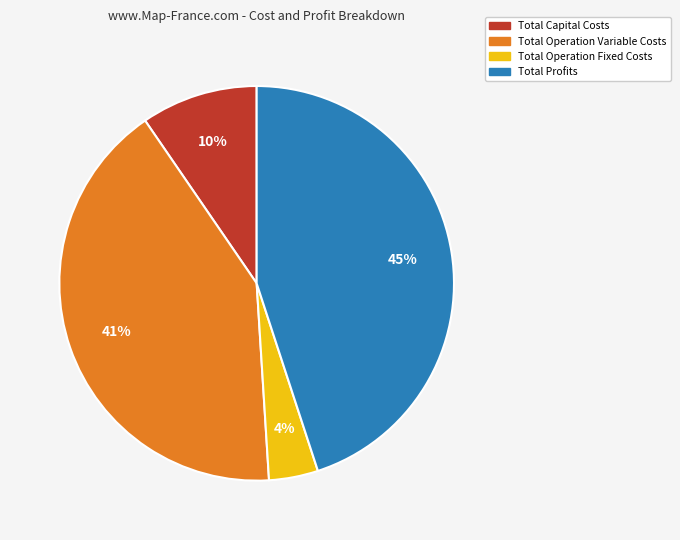

How many segments does this pie chart have?

4